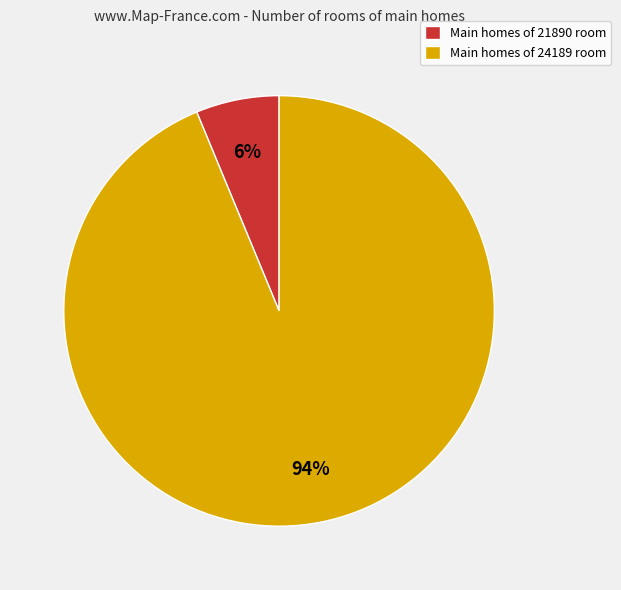

Combined, do Main homes of 24189 room and Main homes of 21890 room account for over 50%?

Yes